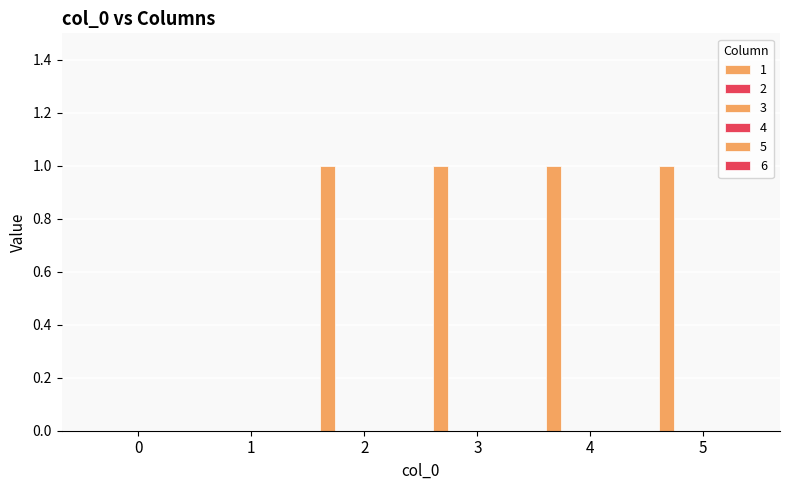

Reading left to right, extract all data points from this chart.

1: 0=0	1=0	2=1	3=1	4=1	5=1
2: 0=0	1=0	2=0	3=0	4=0	5=0
3: 0=0	1=0	2=0	3=0	4=0	5=0
4: 0=0	1=0	2=0	3=0	4=0	5=0
5: 0=0	1=0	2=0	3=0	4=0	5=0
6: 0=0	1=0	2=0	3=0	4=0	5=0